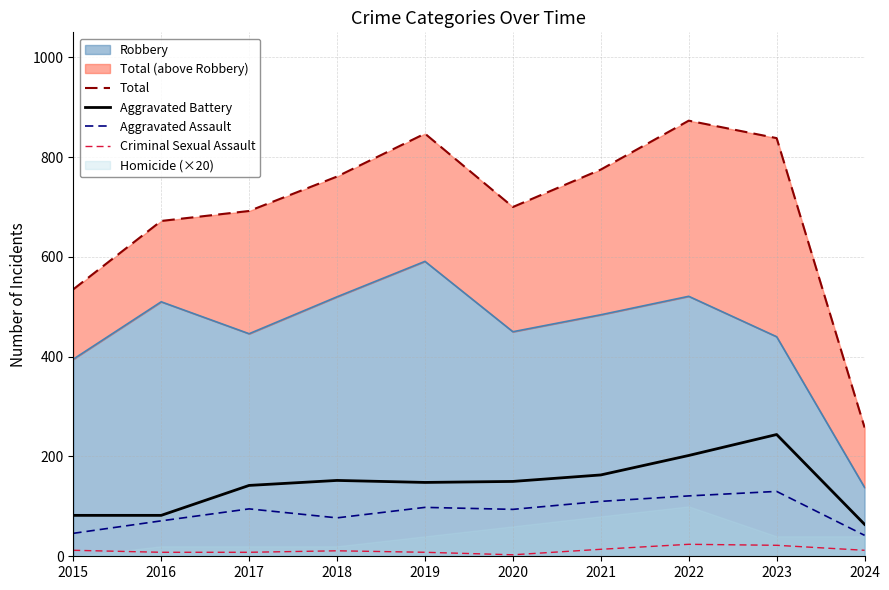

How many data points in Total are less than 761?

5